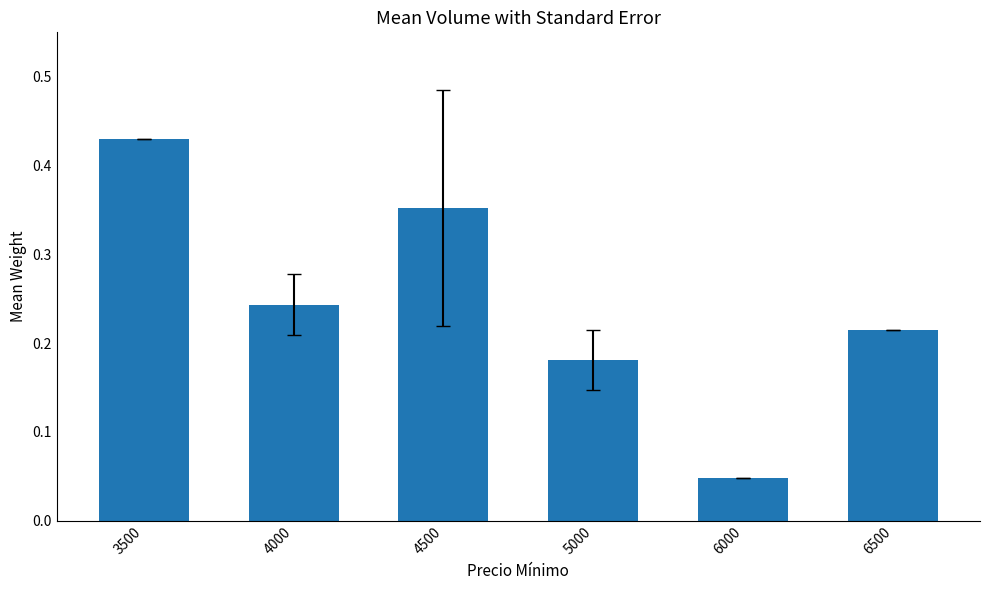

Which label corresponds to the smallest value in the chart?

6000